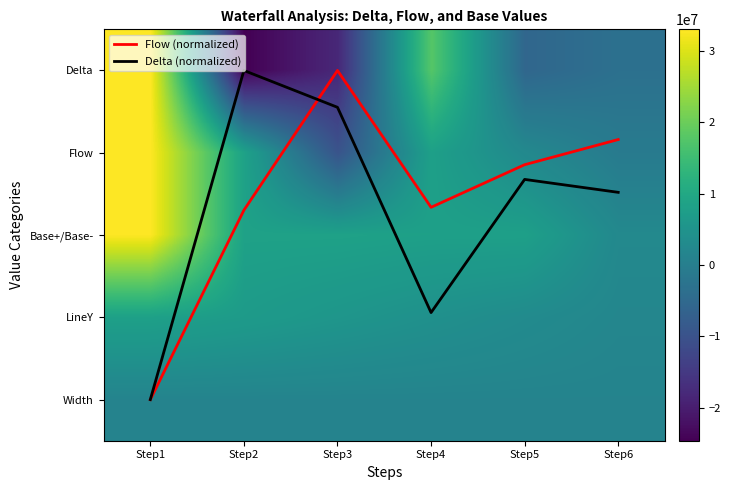

What is the minimum value shown in the chart?

-24635982.0